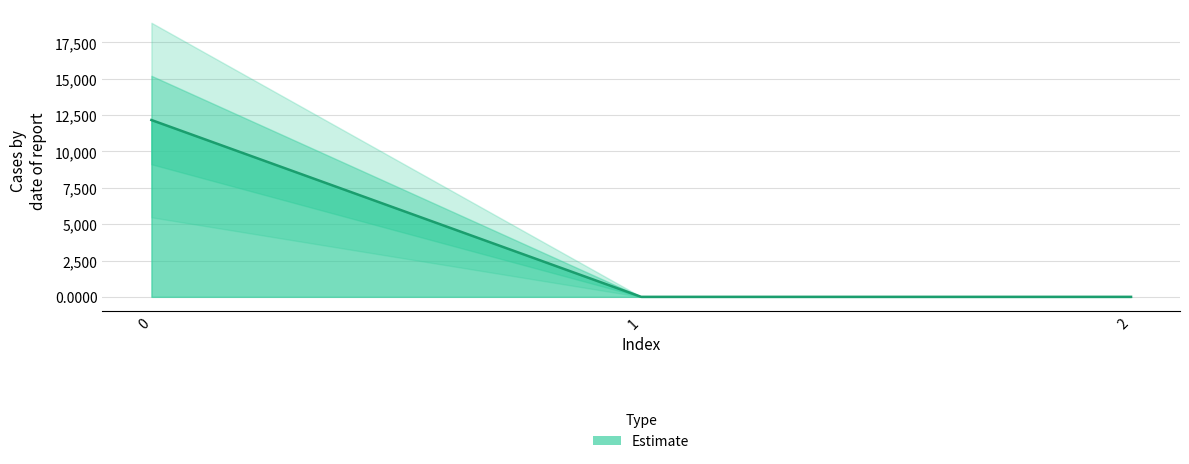

Reading left to right, what are all the values shown in this chart?

12164.8	0.0	0.0